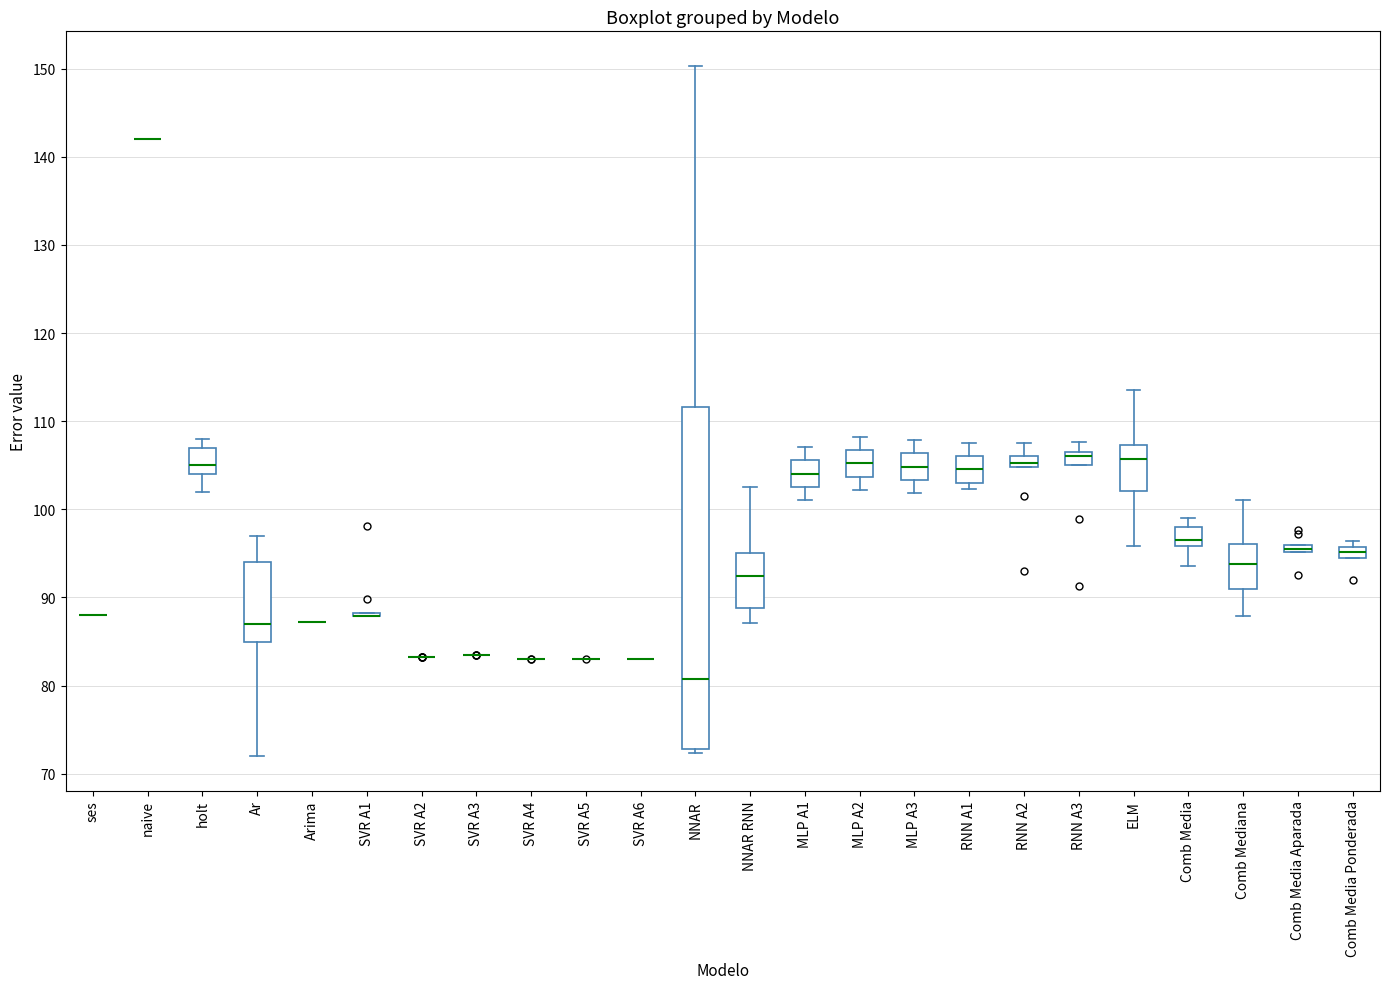

Which box is the tallest, from its lower edge to its upper edge?

NNAR